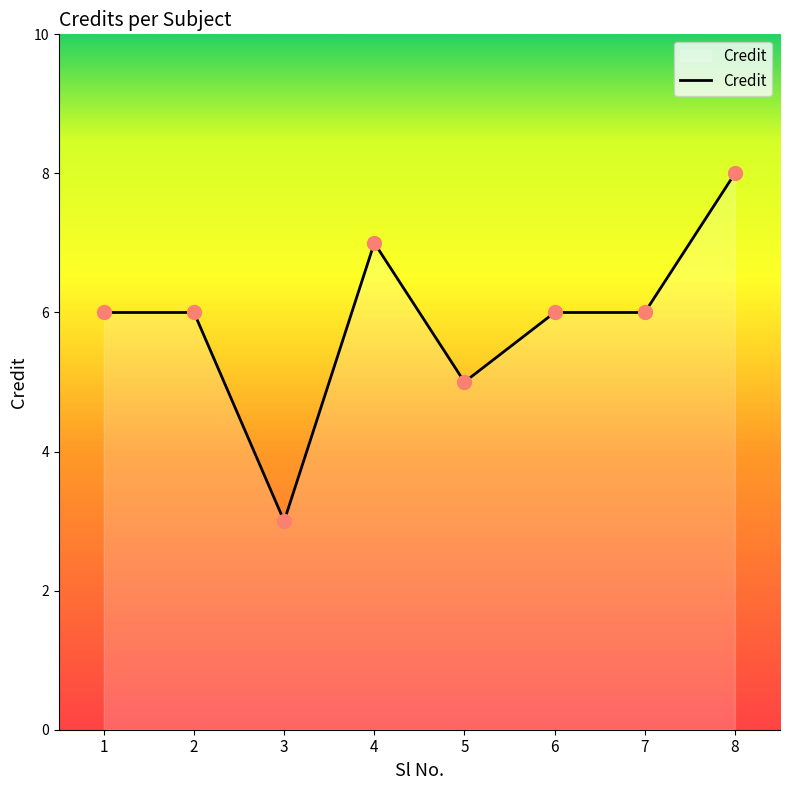

Which has a higher value, 4 or 8?

8